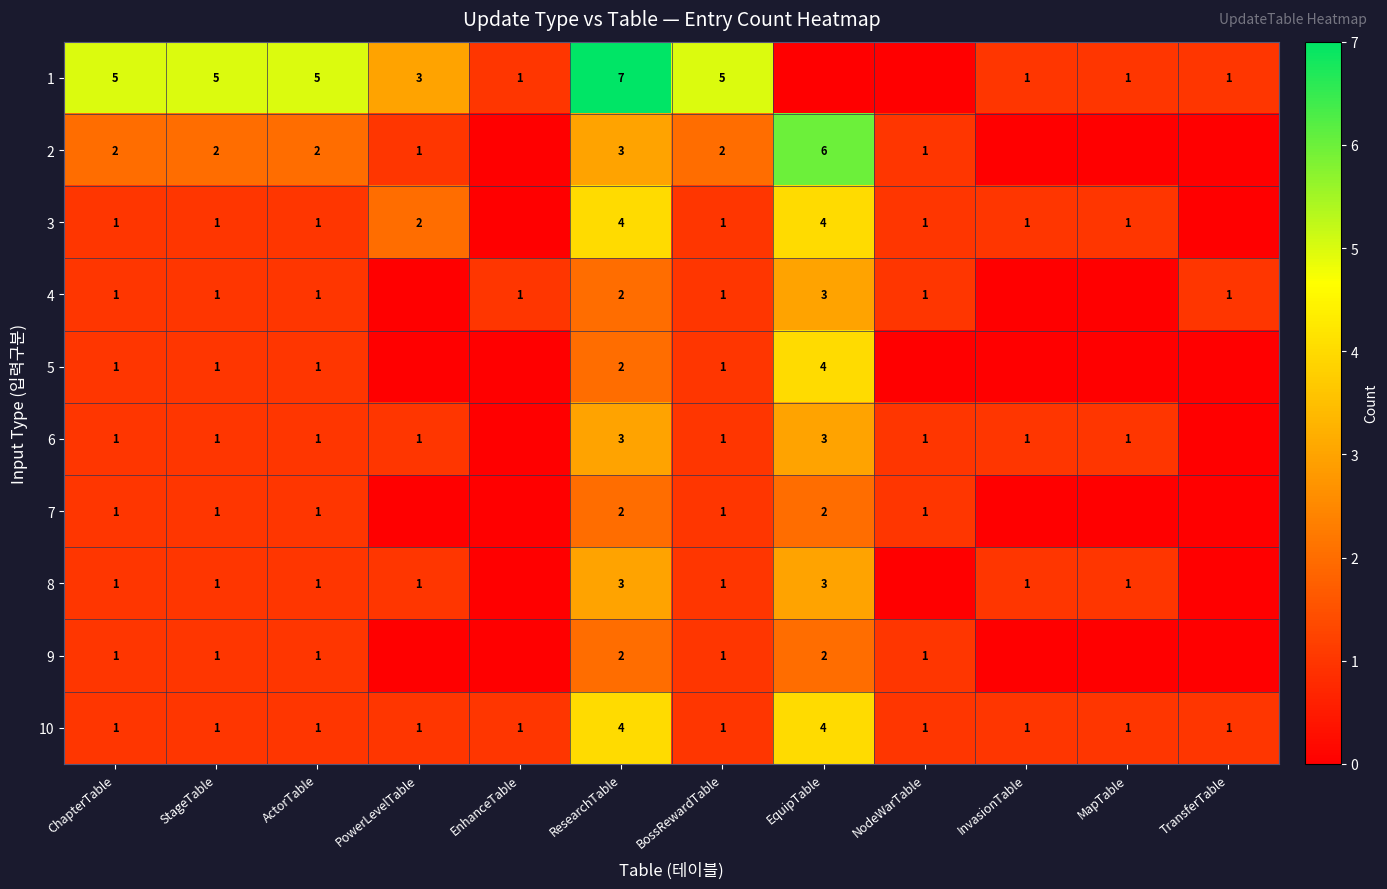

Is the value of 7 at EquipTable greater than the value of 5 at BossRewardTable?

Yes